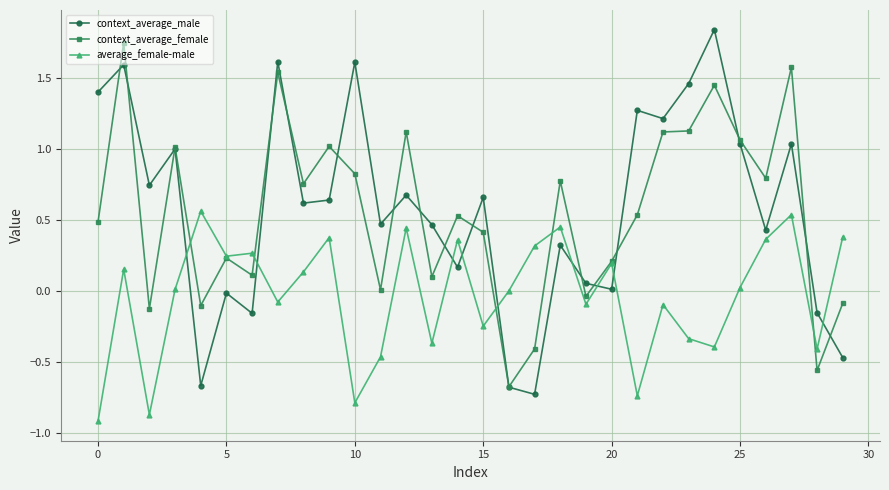

True or false: average_female-male has more than 0 interior local peaks.

True